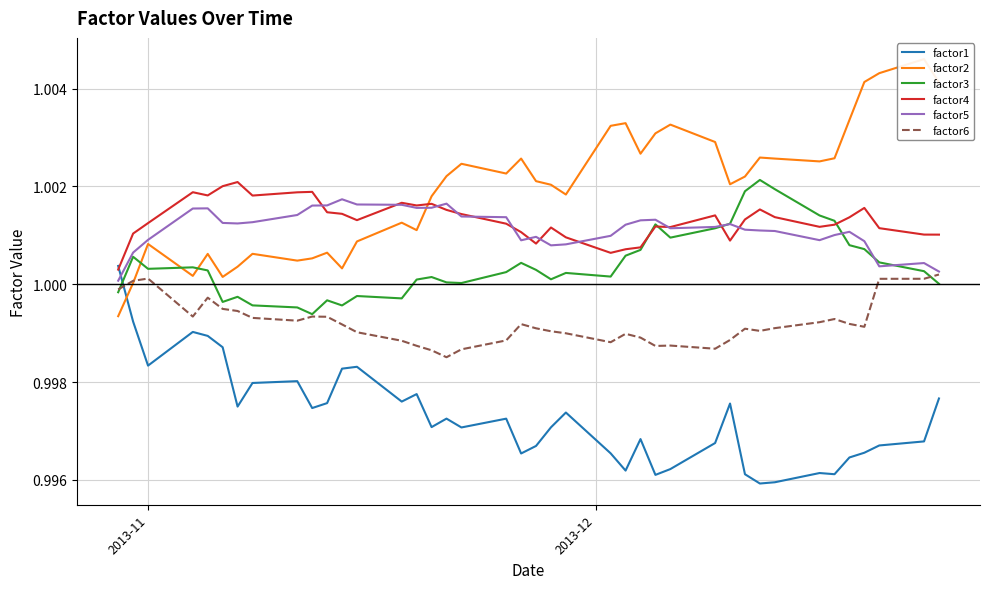

True or false: factor1 has more than 0 points higher than both neighbors.

True